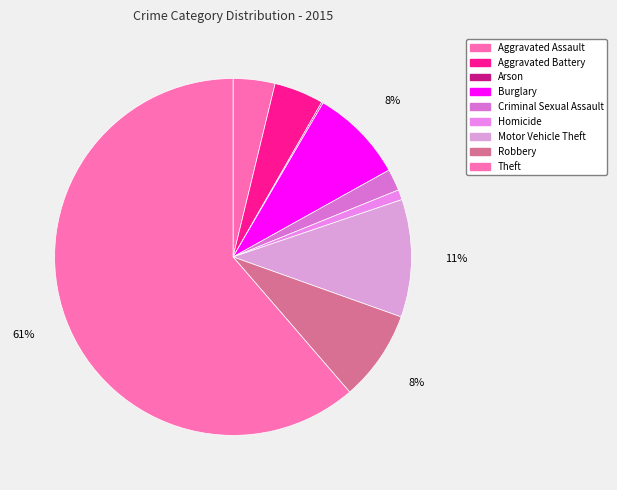

To the nearest percent, what is the difference between the Criminal Sexual Assault and Arson slice percentages?

2%